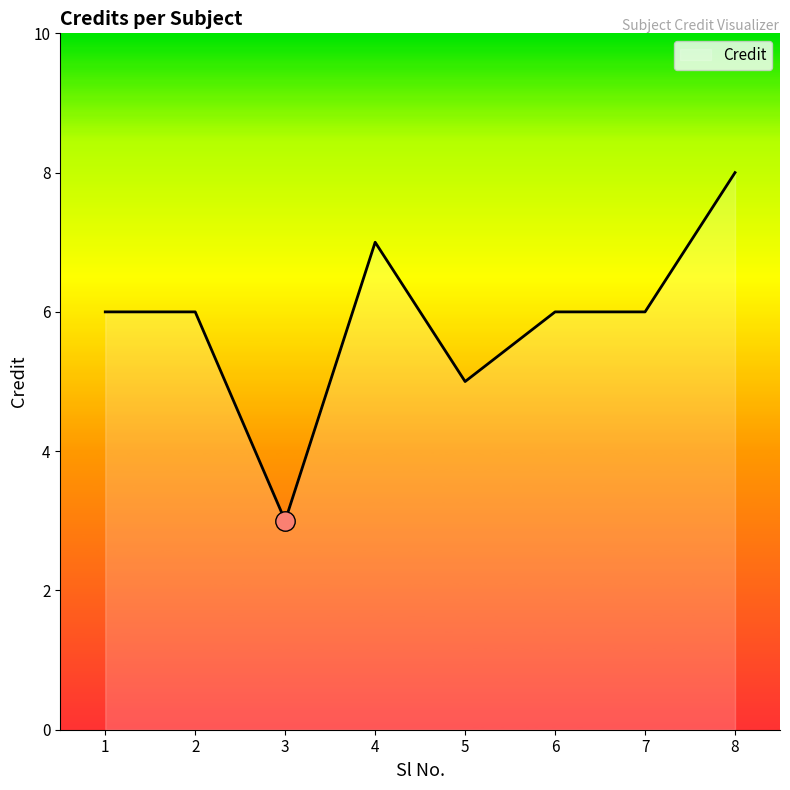

What is the smallest value displayed?

3